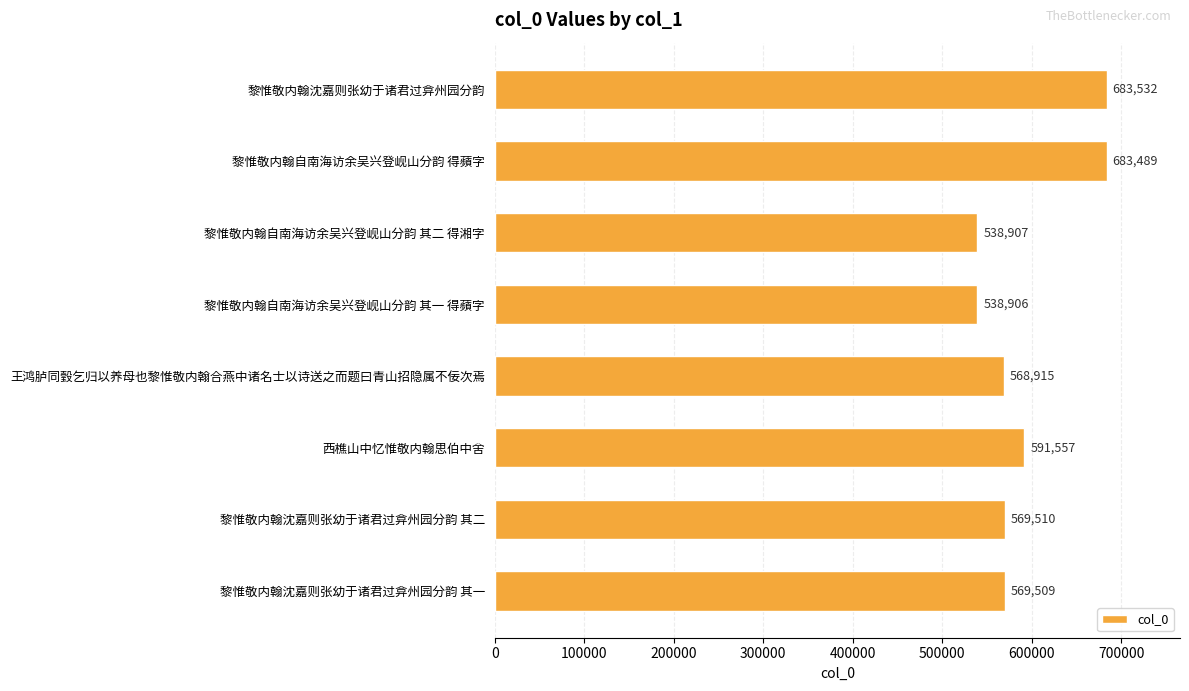

At which category does the chart reach its minimum across all series?

黎惟敬内翰自南海访余吴兴登岘山分韵 其一 得蘋字